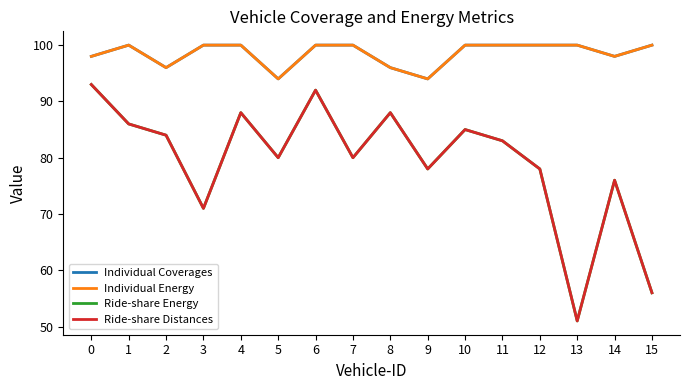

The value of Ride-share Energy at 1 is 132. True or false?

False